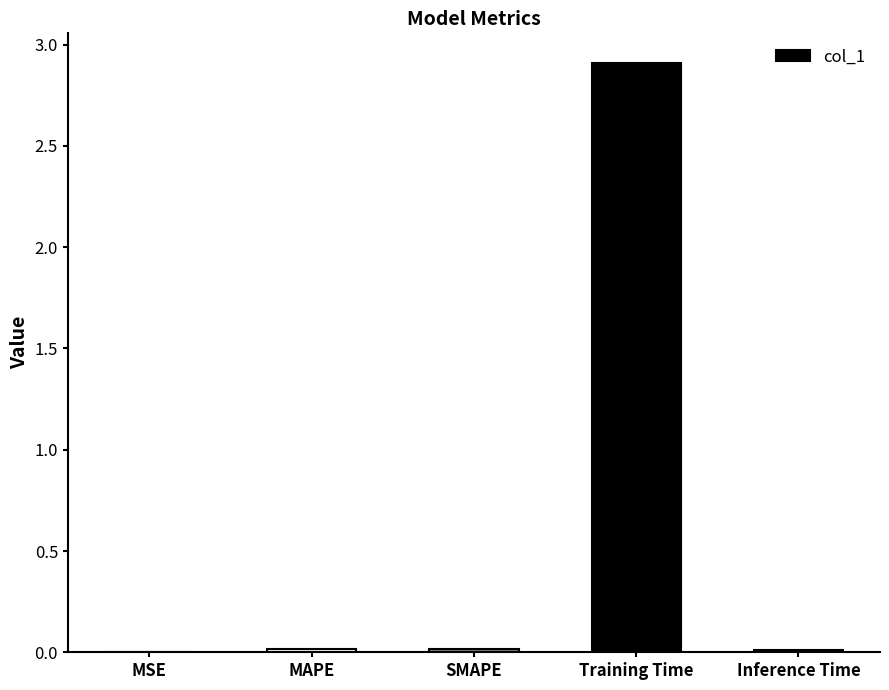

At which category does the chart reach its peak across all series?

Training Time